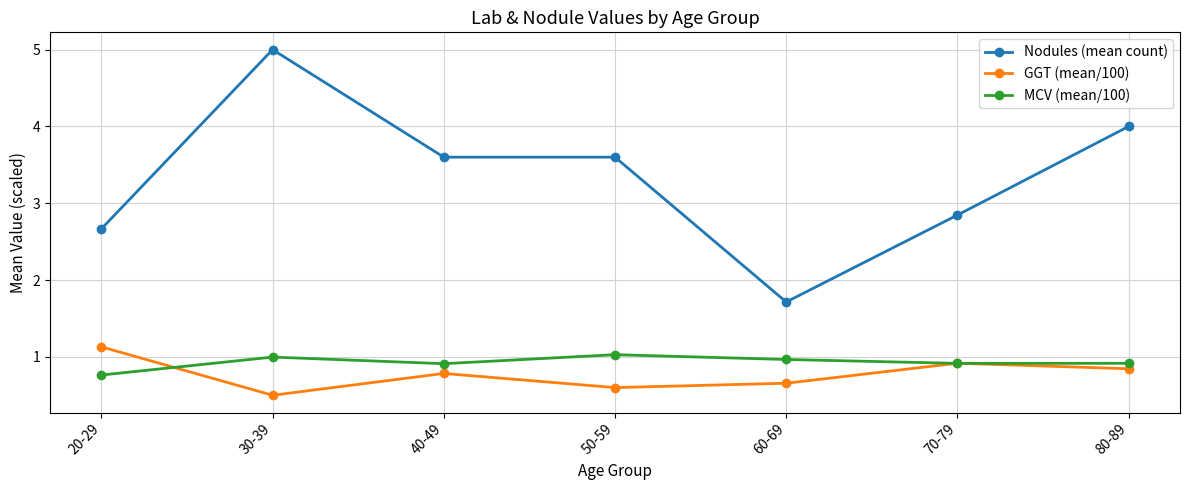

Where is the first local maximum for GGT (mean/100)?

40-49